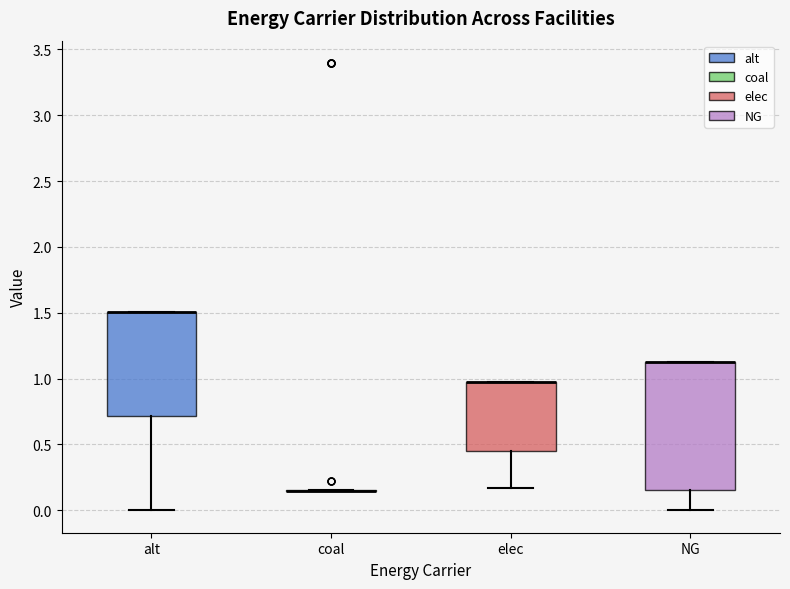

Which box is the tallest, from its lower edge to its upper edge?

NG